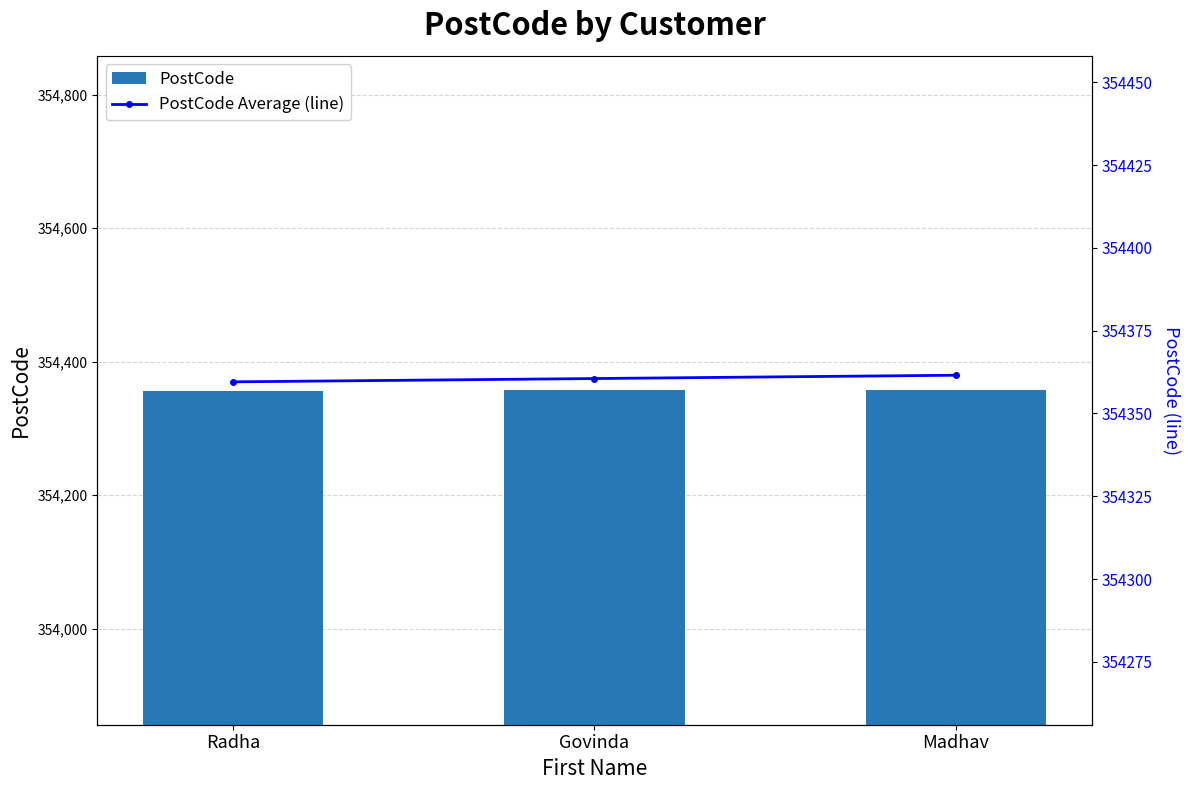

The PostCode Average (line) series shows 354359.5 at Radha. True or false?

True